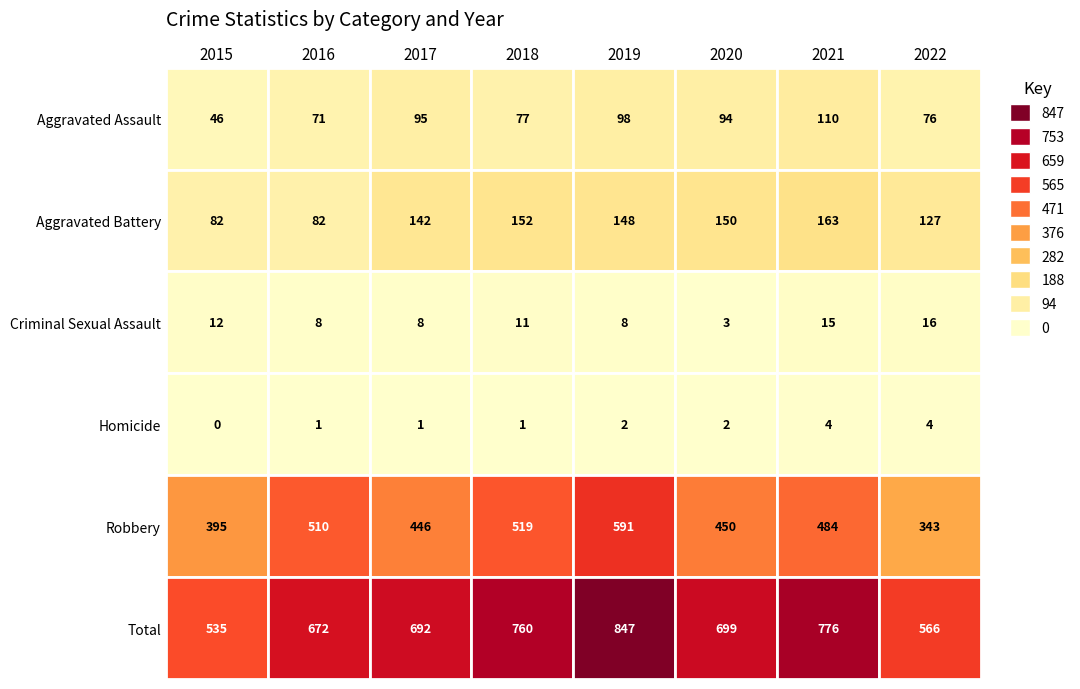

Between 2020 and 2021, which series saw the biggest shift?

Total